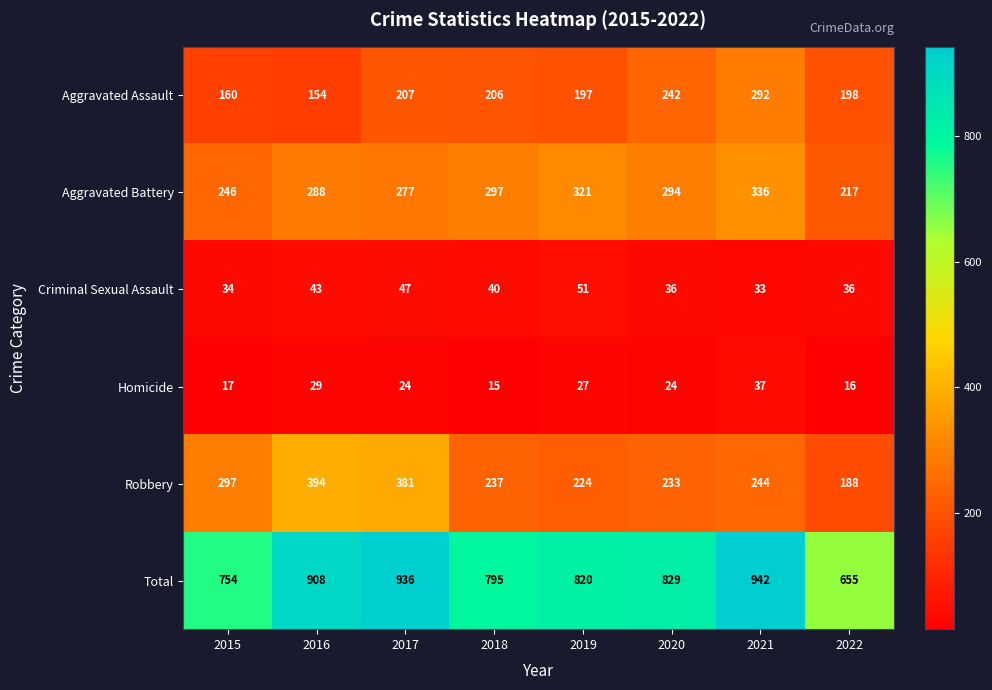

Which series has the widest spread of values?

Total